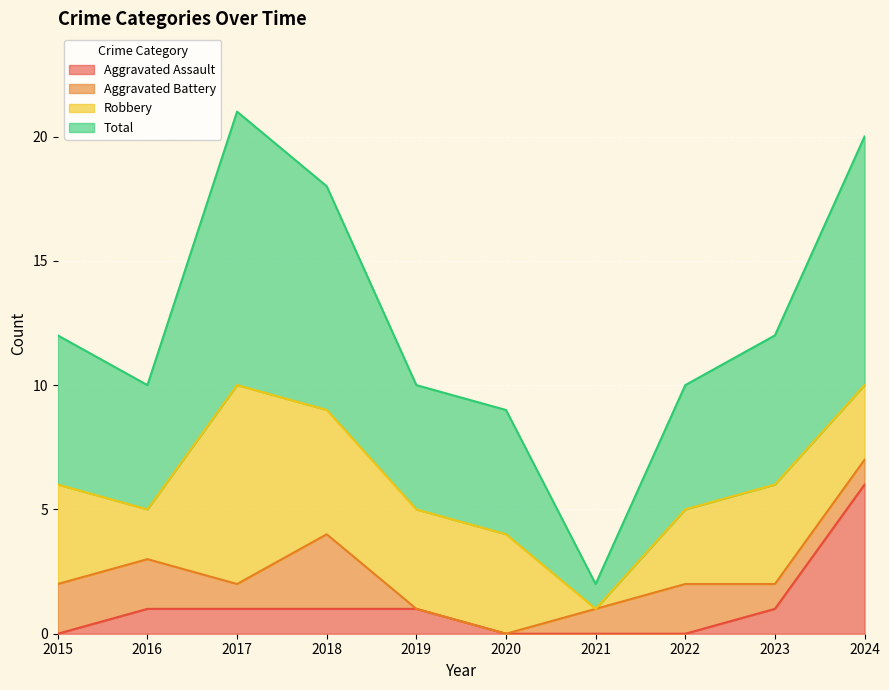

What is the value of the Aggravated Assault point at the 2nd from the left?

1